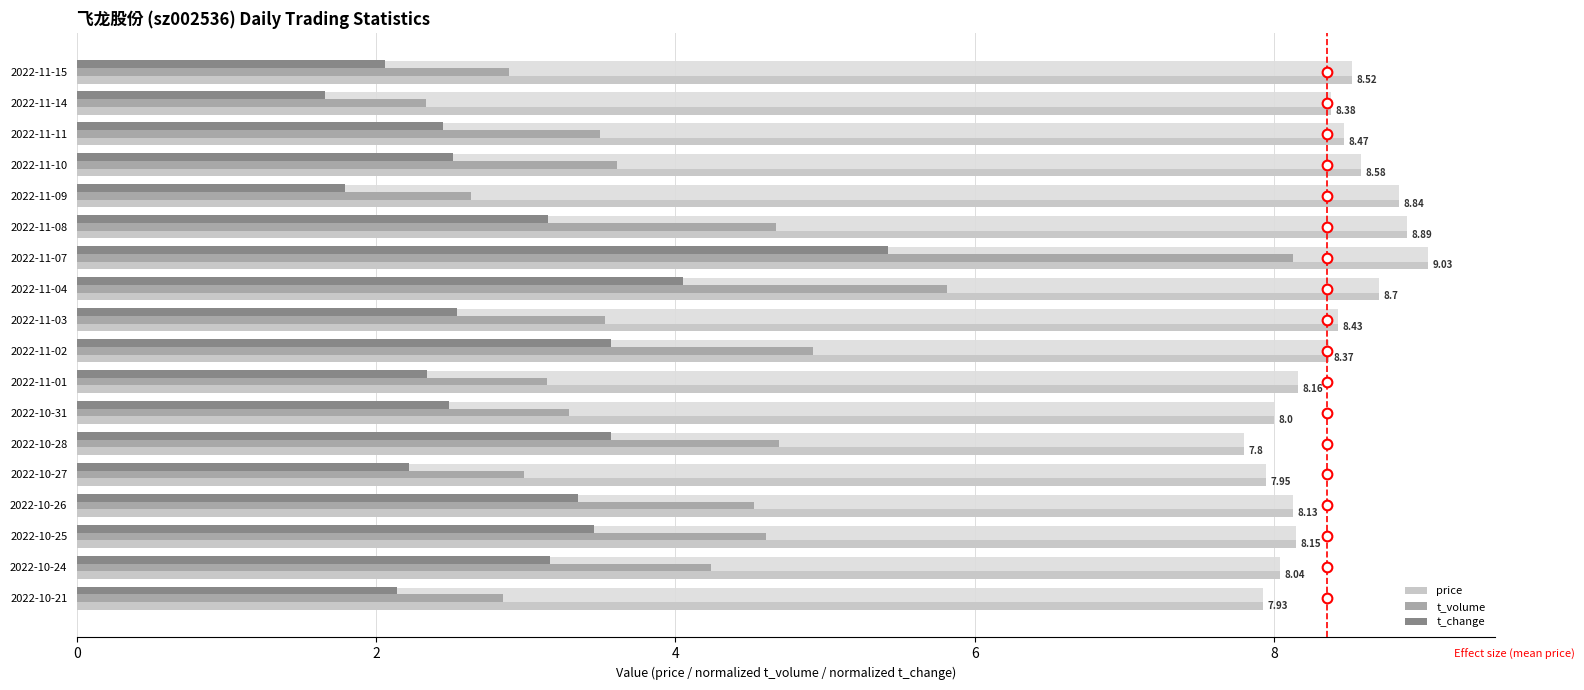

Which has a higher value, 2022-10-25 or 2022-10-21?

2022-10-25